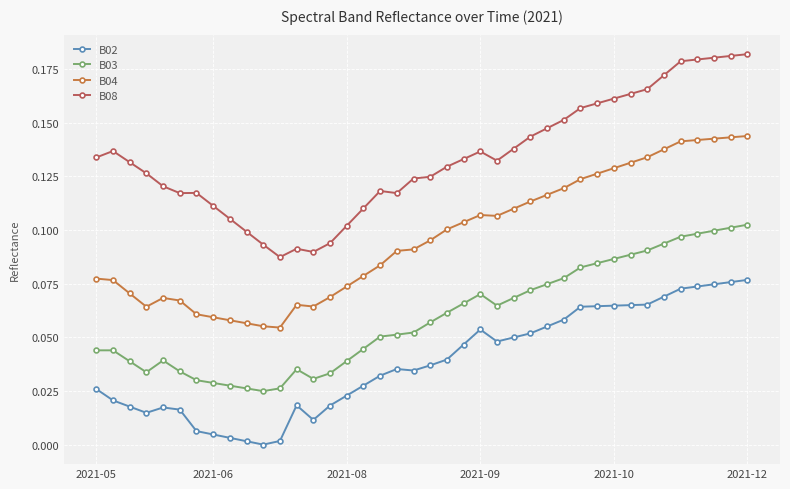

Rank the series by their maximum value, from highest to lowest.

B08, B04, B03, B02